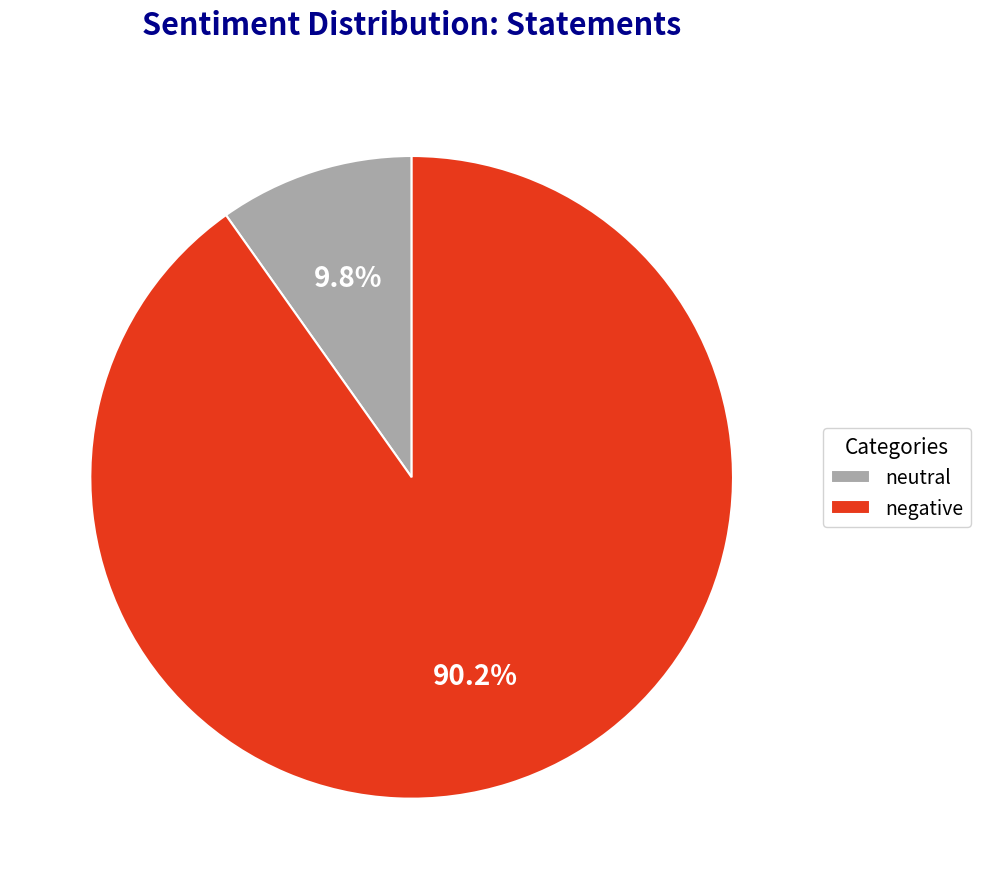

Count the number of slices in the pie.

2